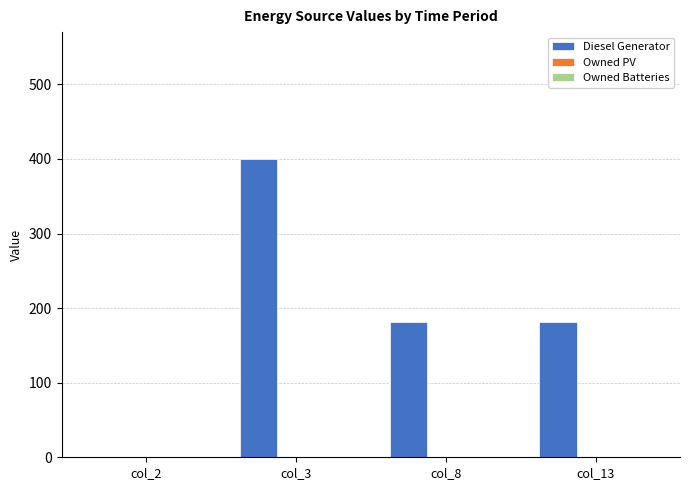

Count the number of data series in this chart.

1